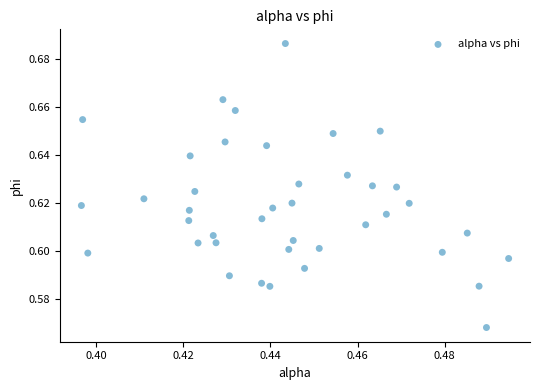

How many data points are displayed?

40